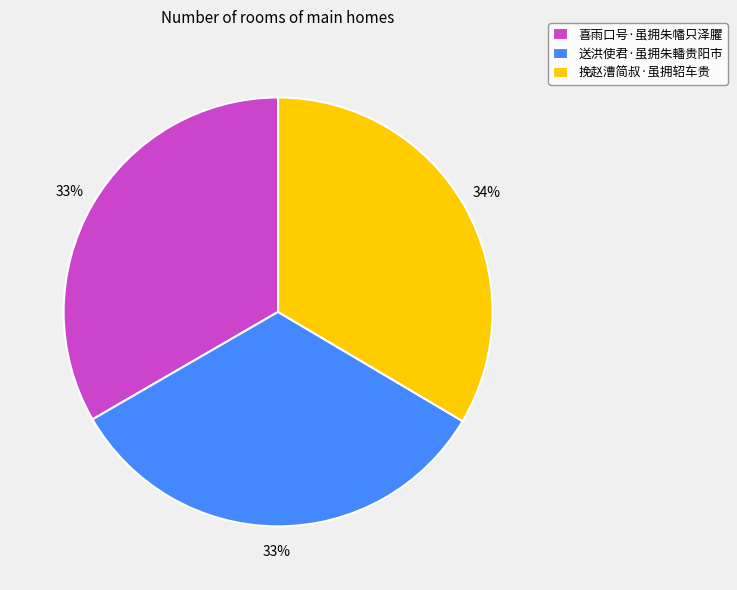

To the nearest percent, what is the combined percentage of 送洪使君·虽拥朱轓贵阳市 and 挽赵漕简叔·虽拥轺车贵?

67%